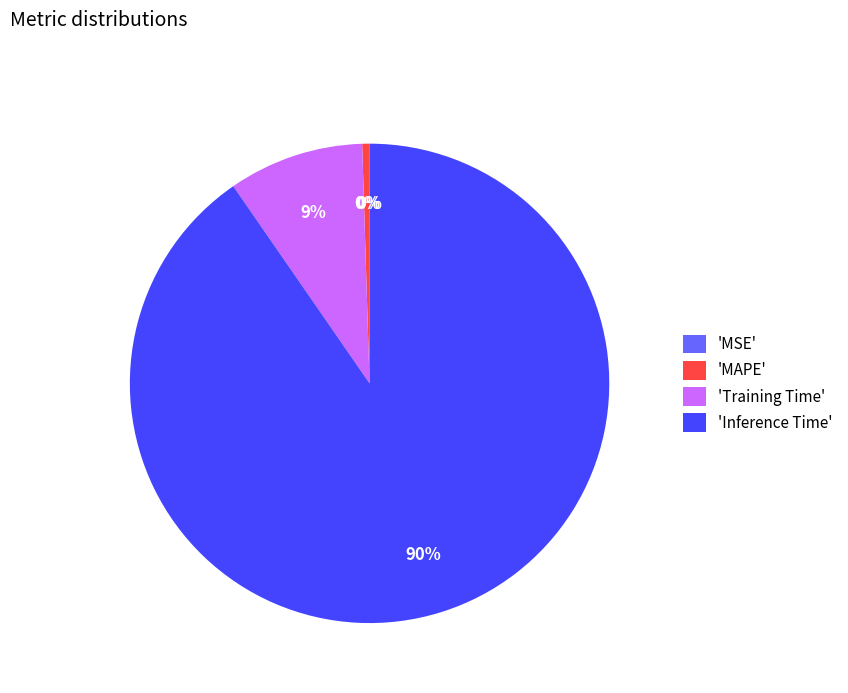

Is the sum of 'Training Time' and 'Inference Time' greater than half?

Yes